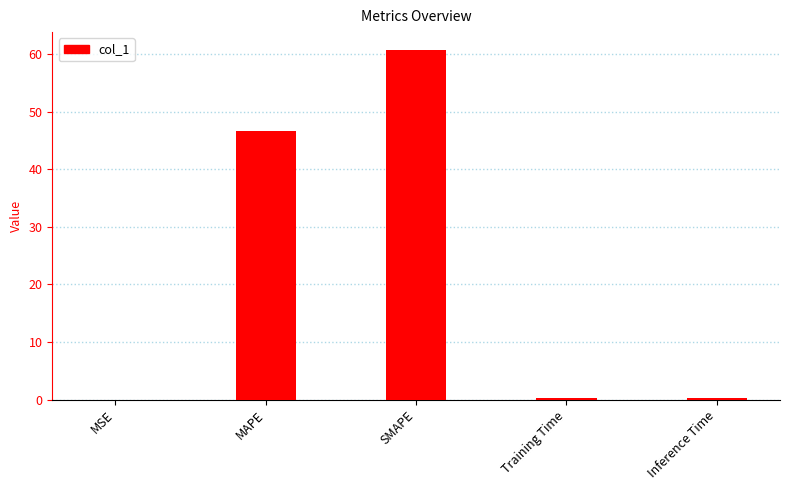

Is it true that the value at SMAPE is 60.8?

True